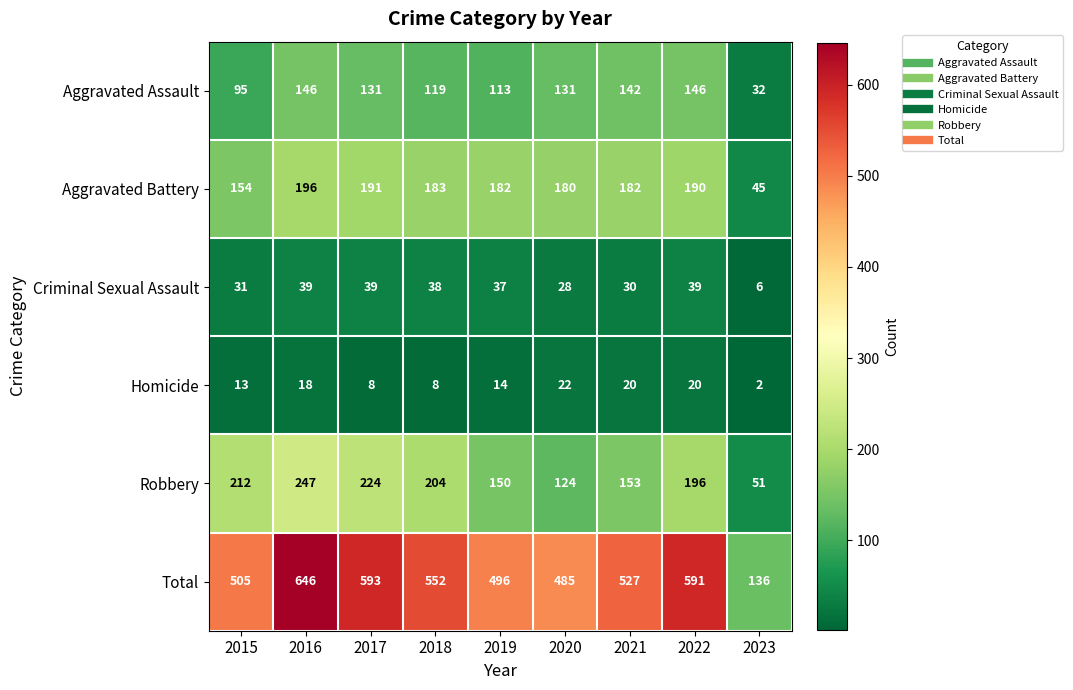

At 2017, list the series in order from smallest to largest.

Homicide, Criminal Sexual Assault, Aggravated Assault, Aggravated Battery, Robbery, Total